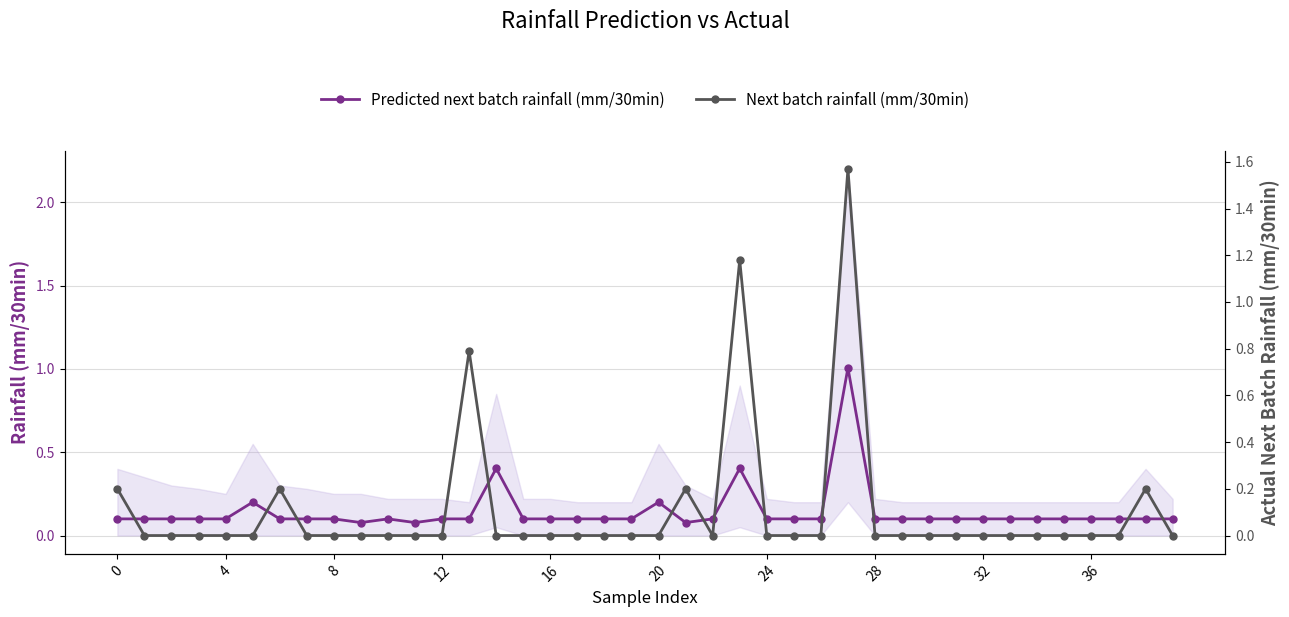

True or false: Predicted next batch rainfall (mm/30min) has a value of 0.1 at 12.

True